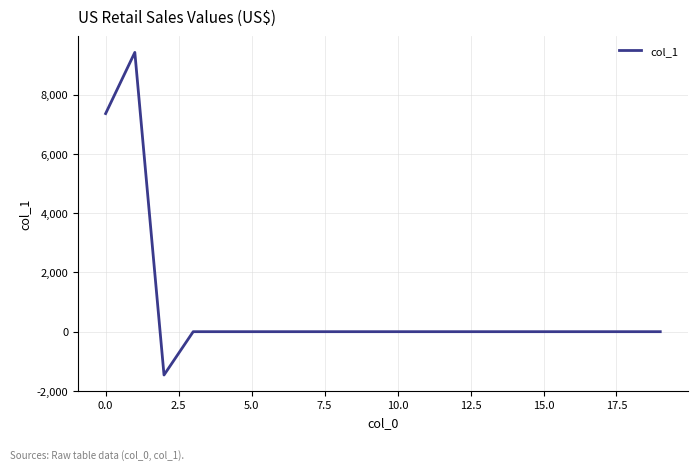

What is the difference between the maximum and minimum values?

10896.4